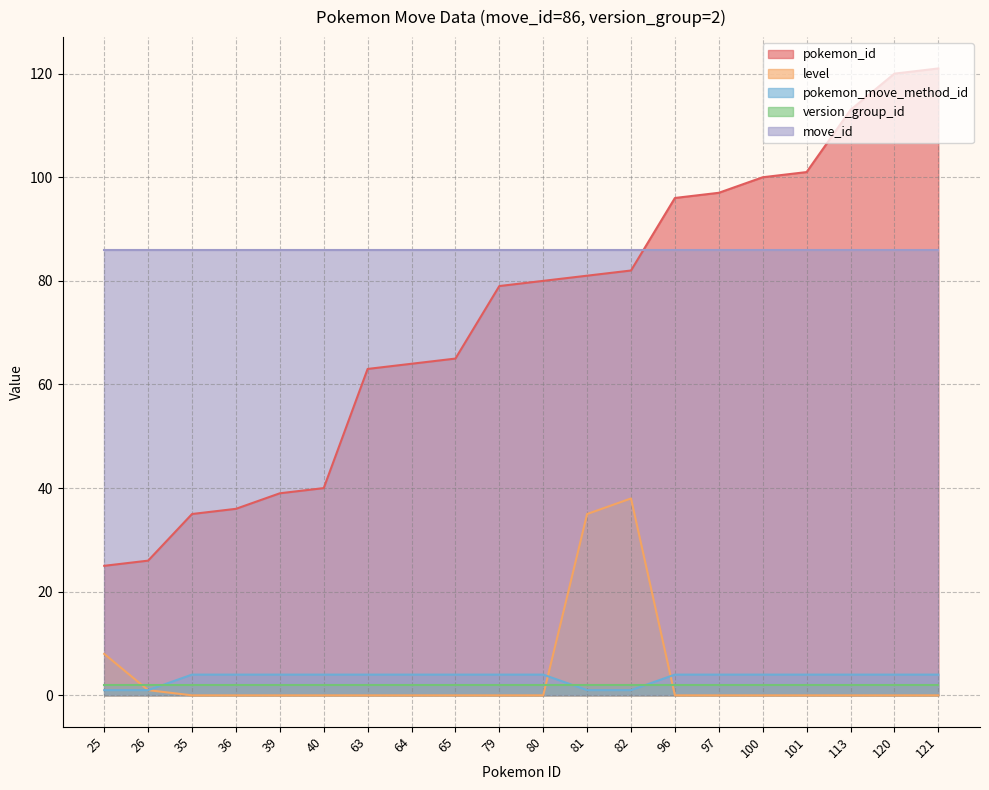

Which series has the largest range (max minus min)?

pokemon_id